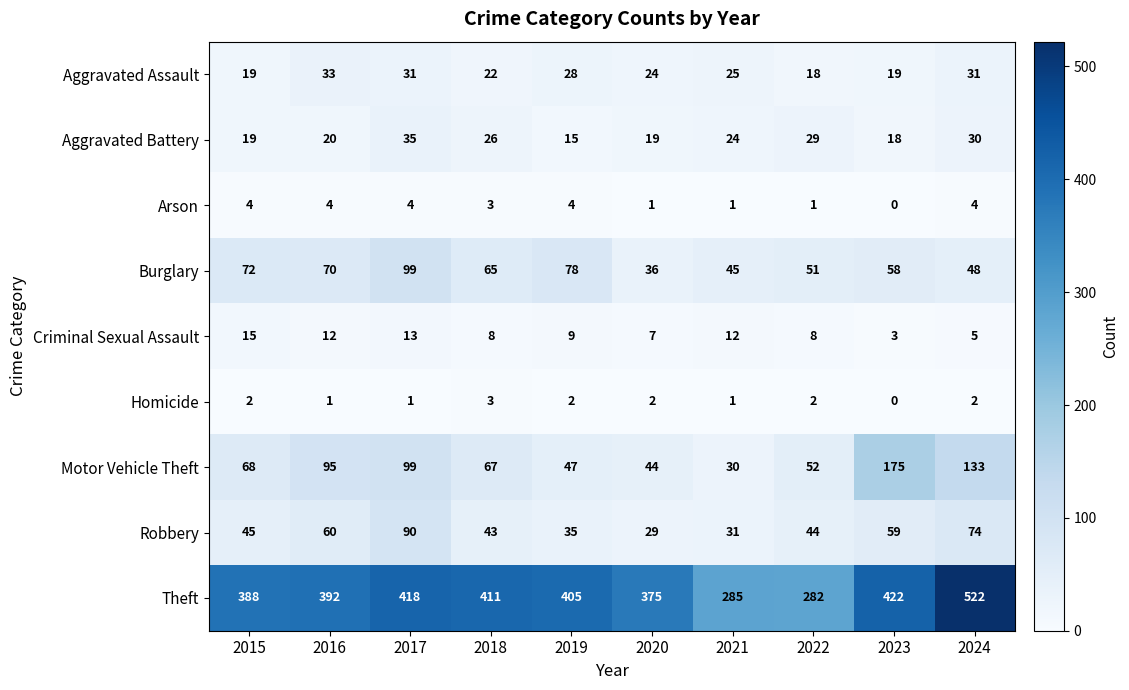

The Aggravated Battery series shows 30 at 2024. True or false?

True